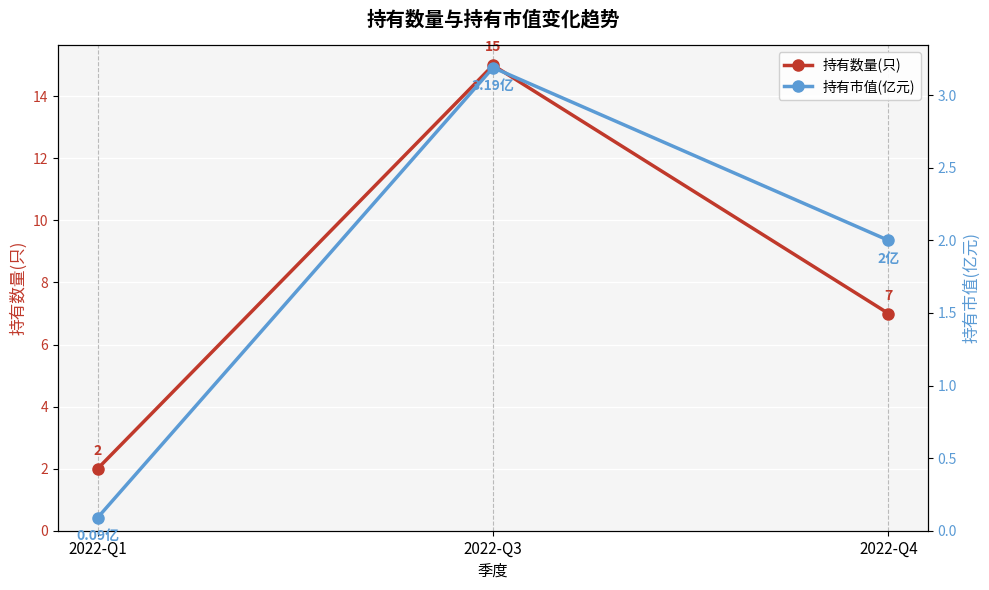

What is the average value of the 持有市值(亿元) series?

1.8